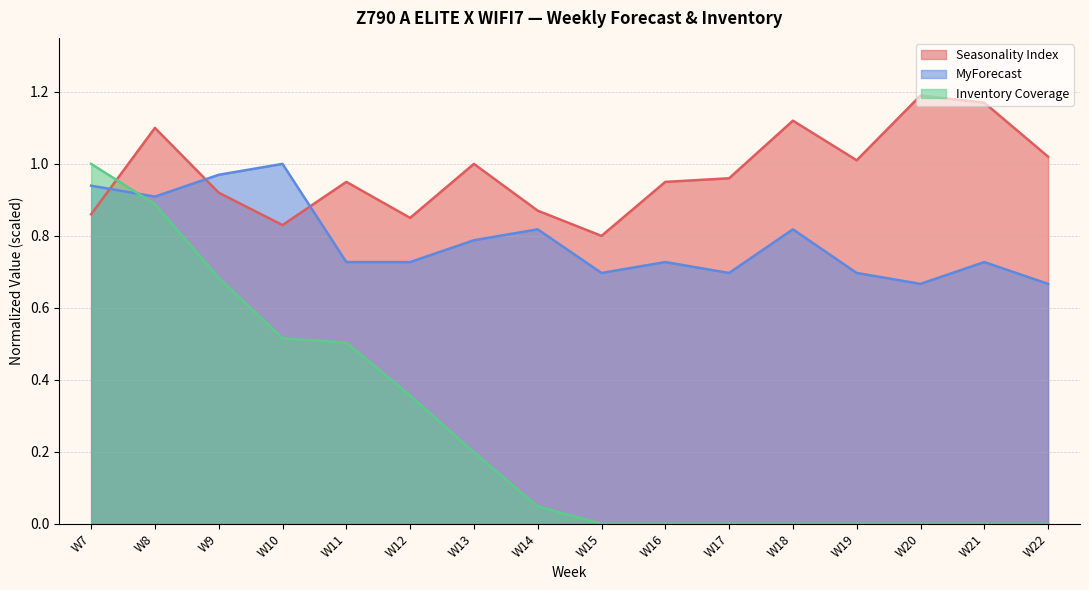

What is the greatest value displayed?

1.2